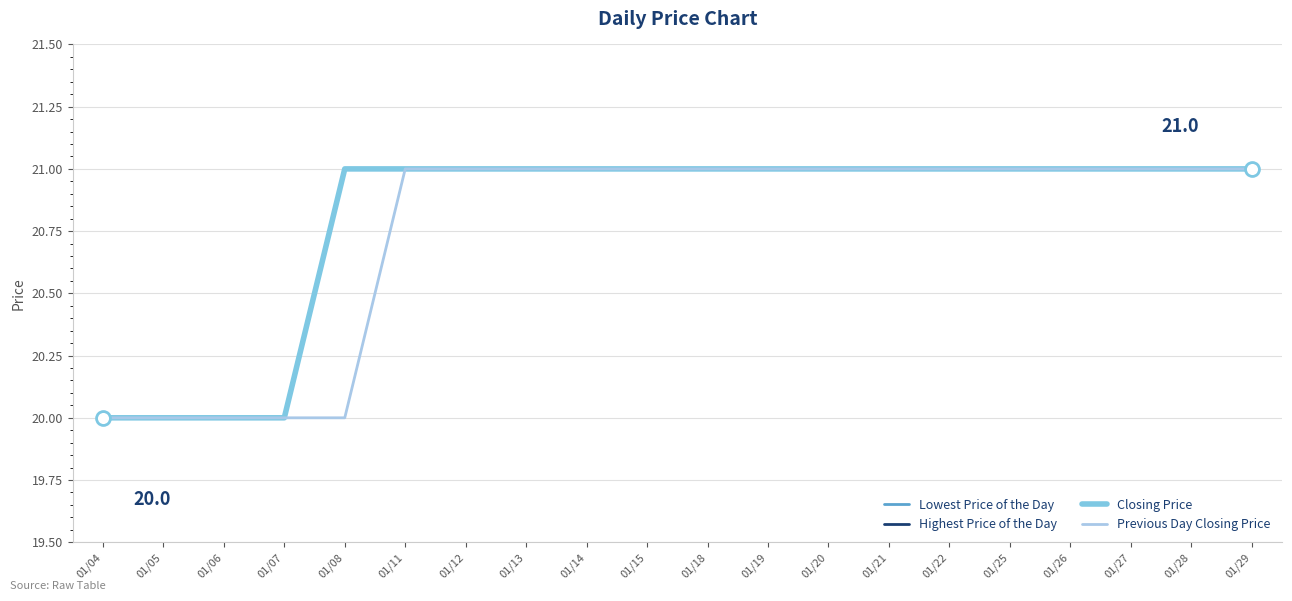

How many lines are shown in the chart?

4